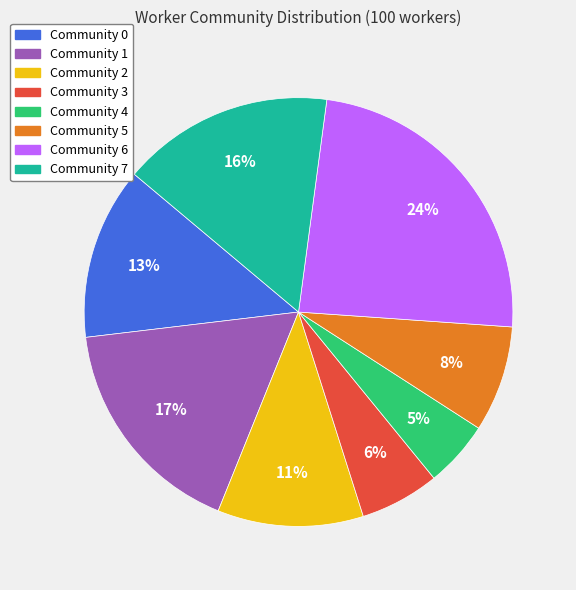

How many segments does this pie chart have?

8